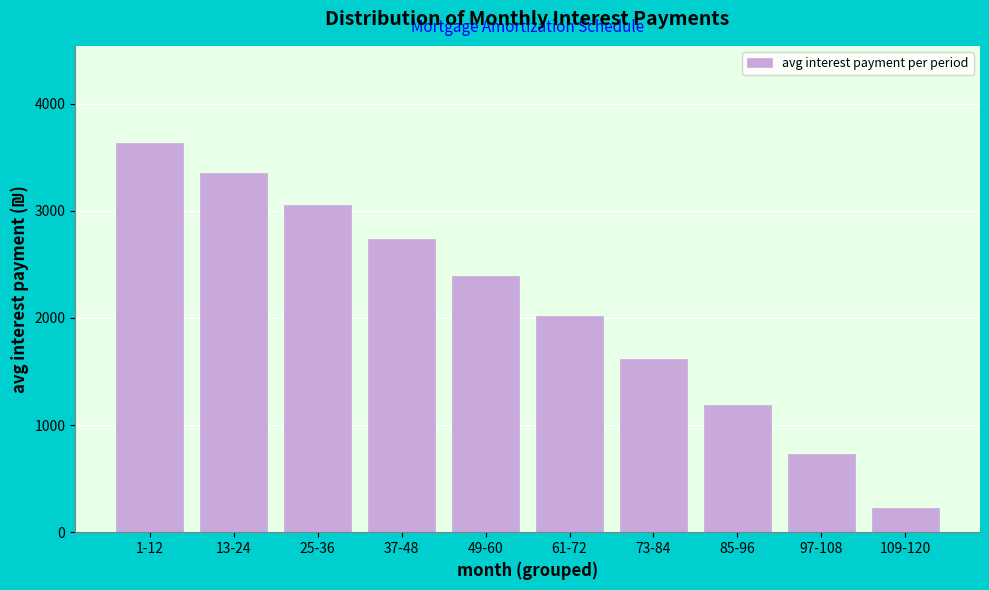

Reading right to left, extract all data points from this chart.

230.3	727.3	1188.2	1619.5	2018.4	2388.4	2732.7	3053.6	3352.7	3631.2